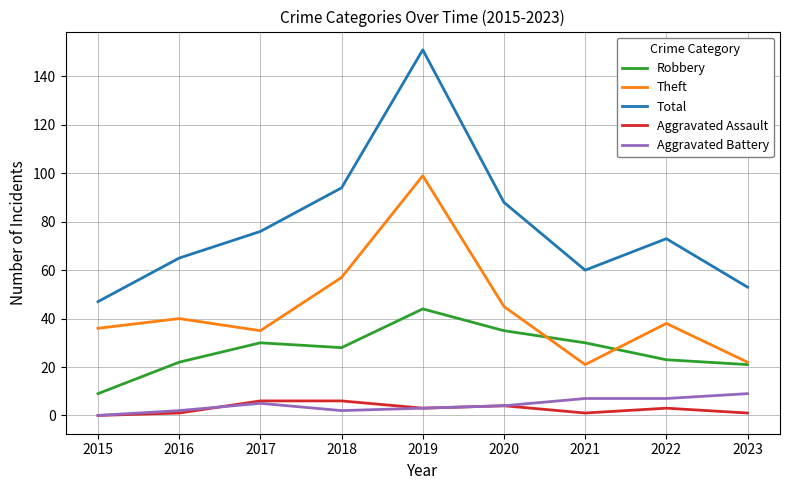

The value of Robbery at 2015 is 9. True or false?

True